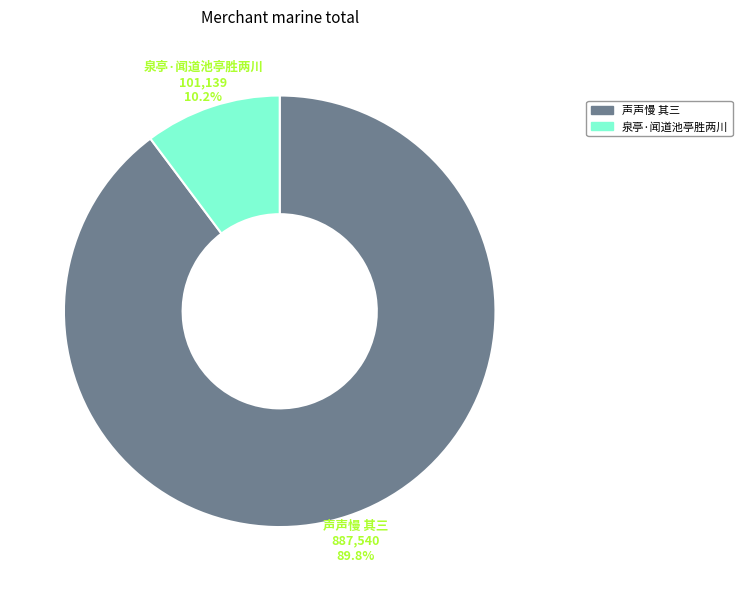

What portion of the pie excludes 声声慢 其三?

10.2%